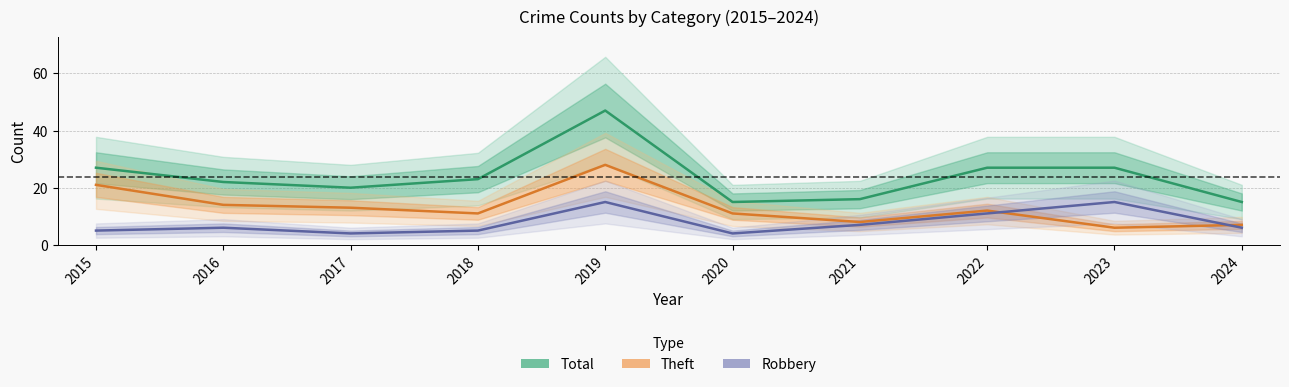

Reading left to right, what are all the values shown in this chart?

Total: 2015=27	2016=22	2017=20	2018=23	2019=47	2020=15	2021=16	2022=27	2023=27	2024=15
Theft: 2015=21	2016=14	2017=13	2018=11	2019=28	2020=11	2021=8	2022=12	2023=6	2024=7
Robbery: 2015=5	2016=6	2017=4	2018=5	2019=15	2020=4	2021=7	2022=11	2023=15	2024=6